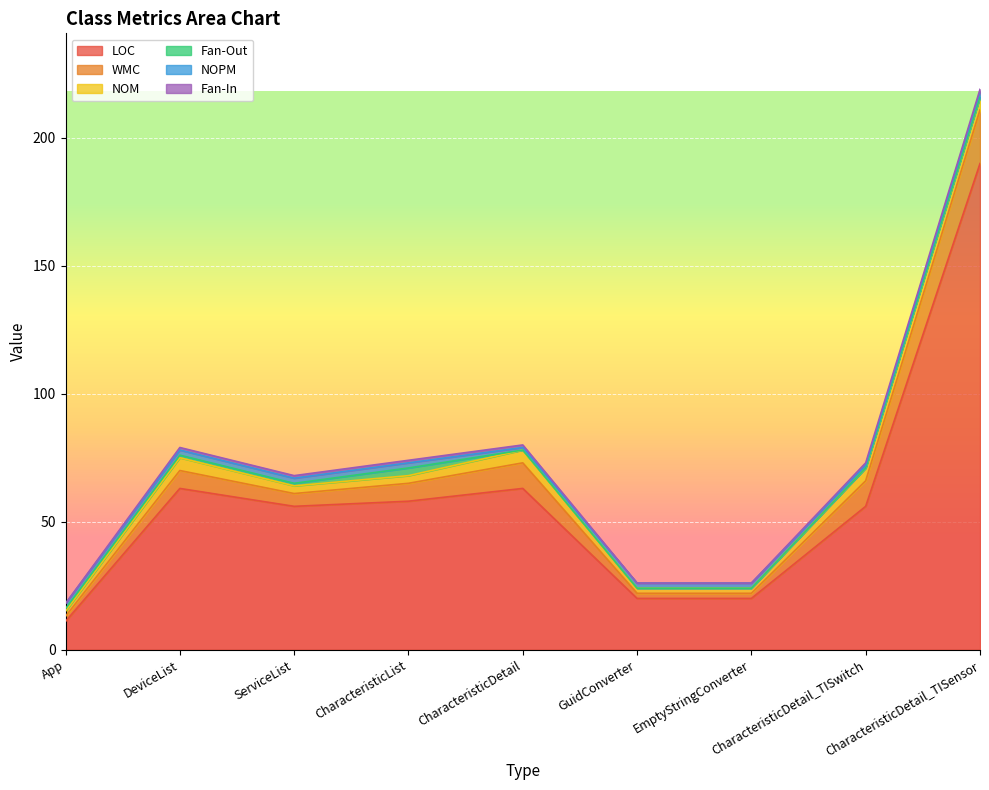

At how many categories does at least one series exceed 160?

1